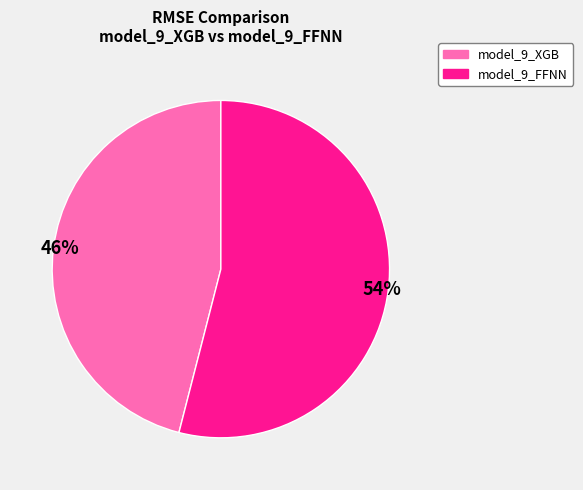

Does model_9_FFNN represent more than half of the total?

Yes